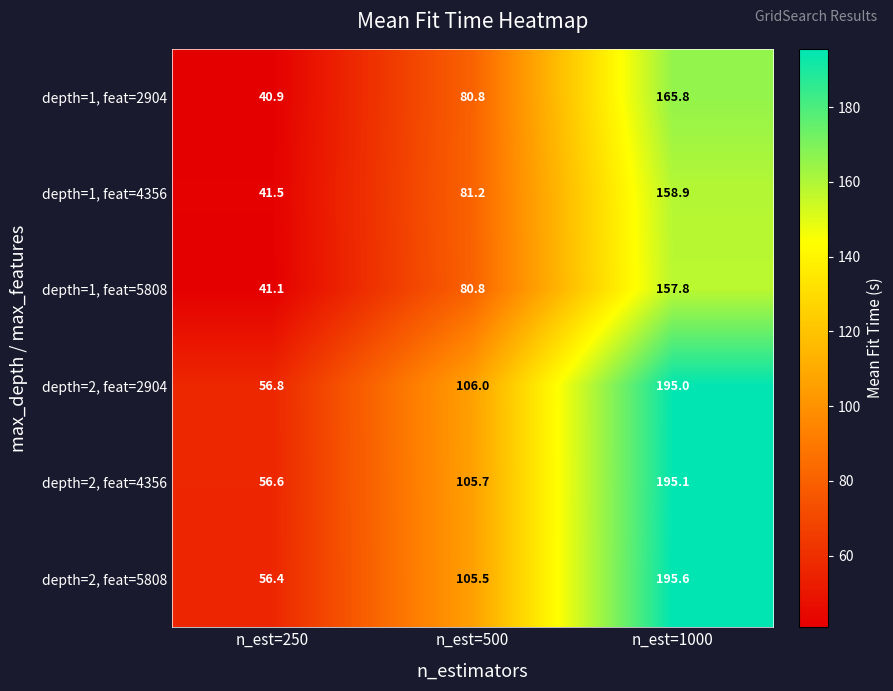

Is it true that depth=2, feat=5808 equals 56.4 at n_est=250?

True